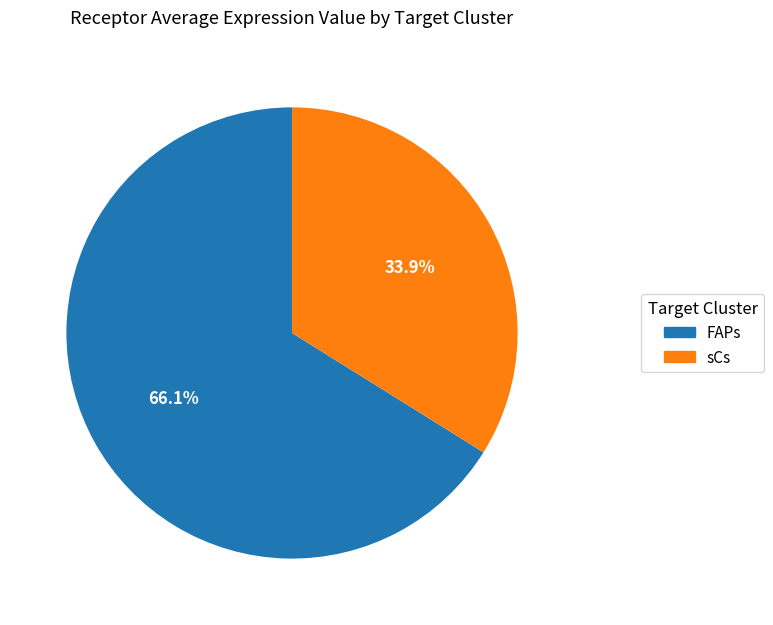

Is it true that sCs is 19% of the pie?

False